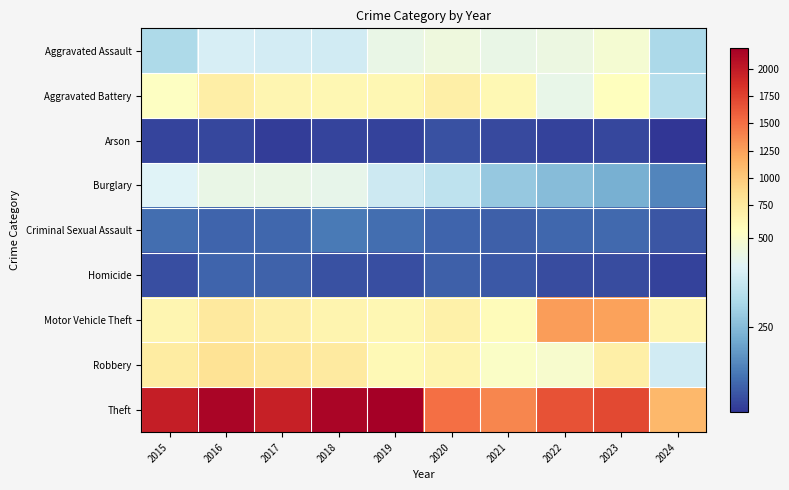

Count the number of data series in this chart.

9